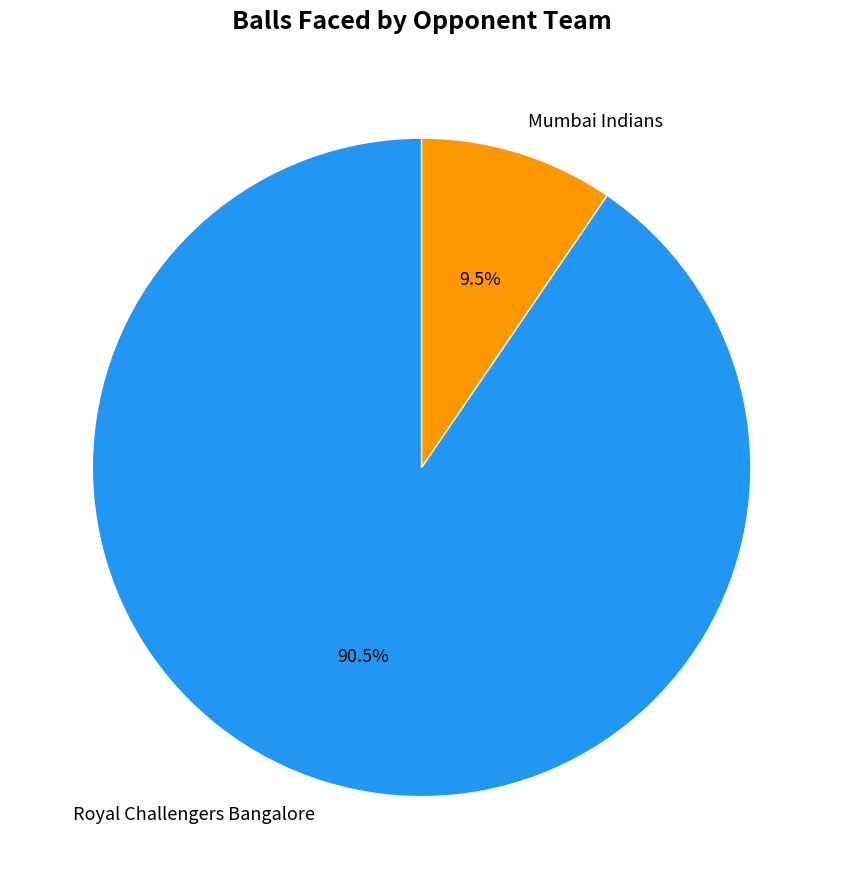

How many slices are in this pie chart?

2